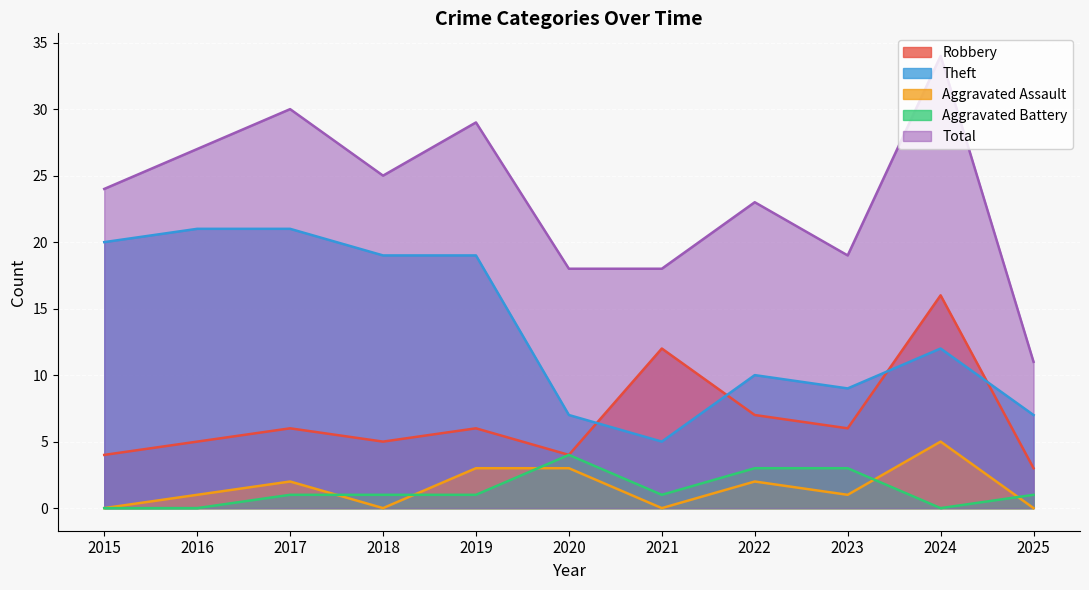

Reading left to right, what are all the values shown in this chart?

Robbery: 4	5	6	5	6	4	12	7	6	16	3
Theft: 20	21	21	19	19	7	5	10	9	12	7
Aggravated Assault: 0	1	2	0	3	3	0	2	1	5	0
Aggravated Battery: 0	0	1	1	1	4	1	3	3	0	1
Total: 24	27	30	25	29	18	18	23	19	34	11